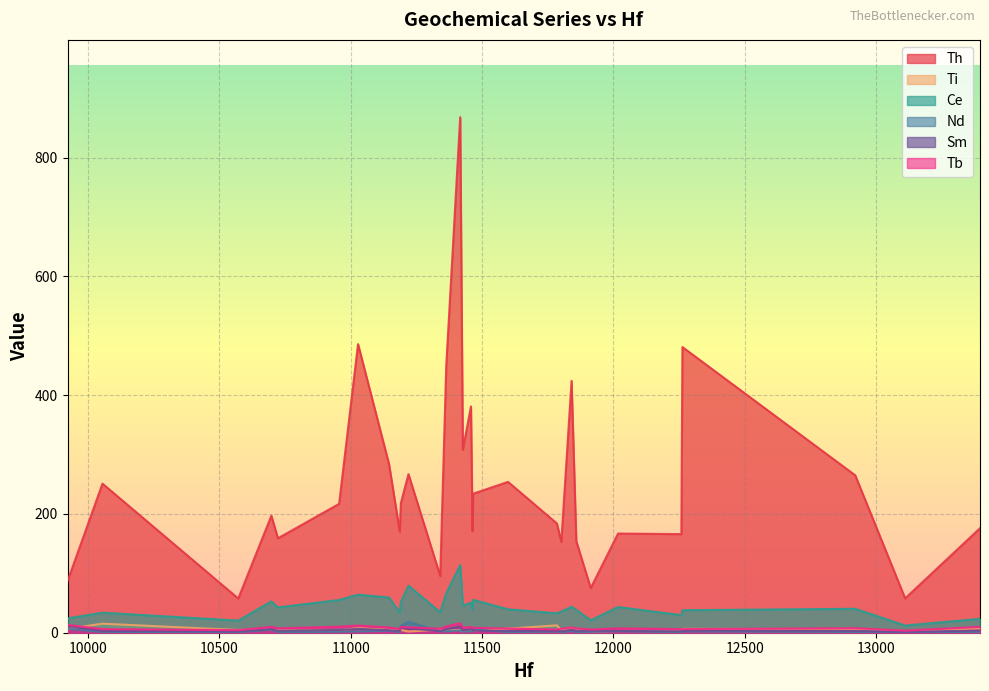

What is the sum of all Tb values?

245.8